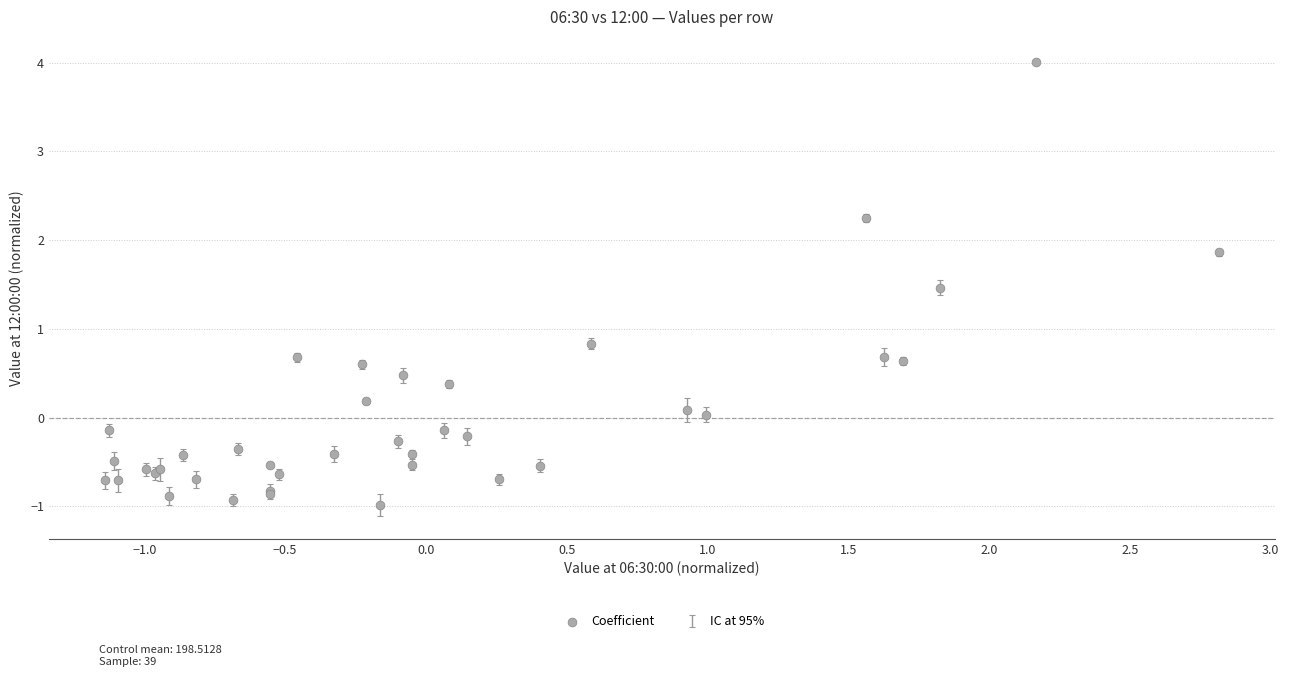

What Y value in the scatter plot is closest to 1?

0.8